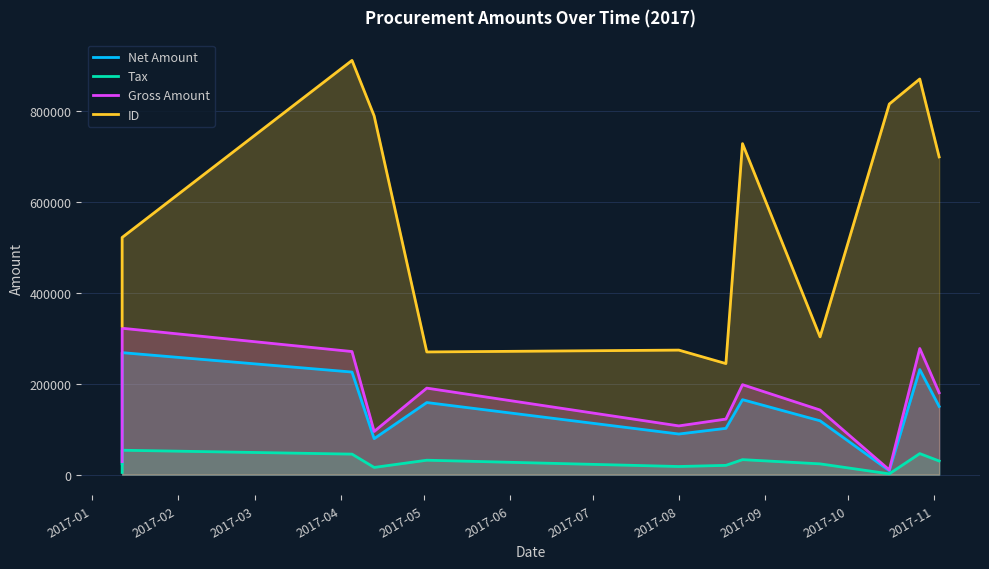

True or false: ID and Tax intersect in this chart.

False